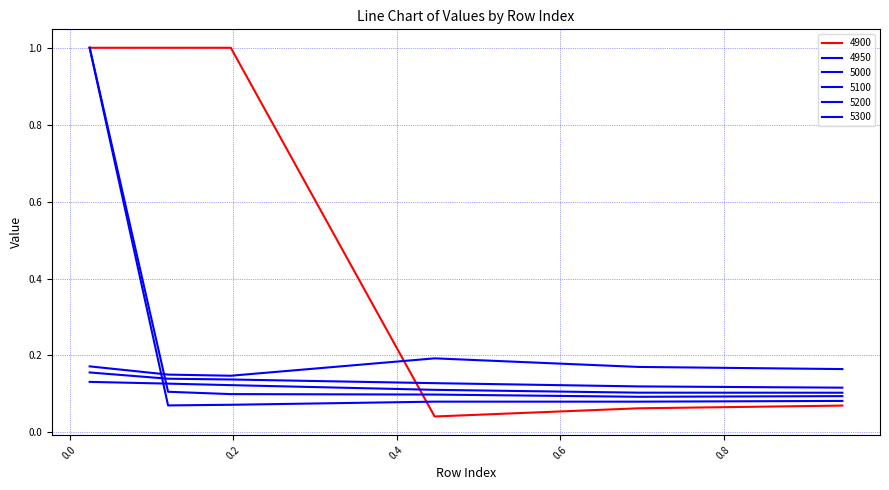

Reading left to right, what are all the values shown in this chart?

4900: 0.02465753424657534=1.0	0.1205479452054795=1.0	0.1972602739726027=1.0	0.4465753424657534=0.0	0.6958904109589041=0.1	0.9452054794520548=0.1
4950: 0.02465753424657534=1.0	0.1205479452054795=0.1	0.1972602739726027=0.1	0.4465753424657534=0.1	0.6958904109589041=0.1	0.9452054794520548=0.1
5000: 0.02465753424657534=1.0	0.1205479452054795=0.1	0.1972602739726027=0.1	0.4465753424657534=0.1	0.6958904109589041=0.1	0.9452054794520548=0.1
5100: 0.02465753424657534=0.1	0.1205479452054795=0.1	0.1972602739726027=0.1	0.4465753424657534=0.1	0.6958904109589041=0.1	0.9452054794520548=0.1
5200: 0.02465753424657534=0.2	0.1205479452054795=0.1	0.1972602739726027=0.1	0.4465753424657534=0.1	0.6958904109589041=0.1	0.9452054794520548=0.1
5300: 0.02465753424657534=0.2	0.1205479452054795=0.2	0.1972602739726027=0.1	0.4465753424657534=0.2	0.6958904109589041=0.2	0.9452054794520548=0.2